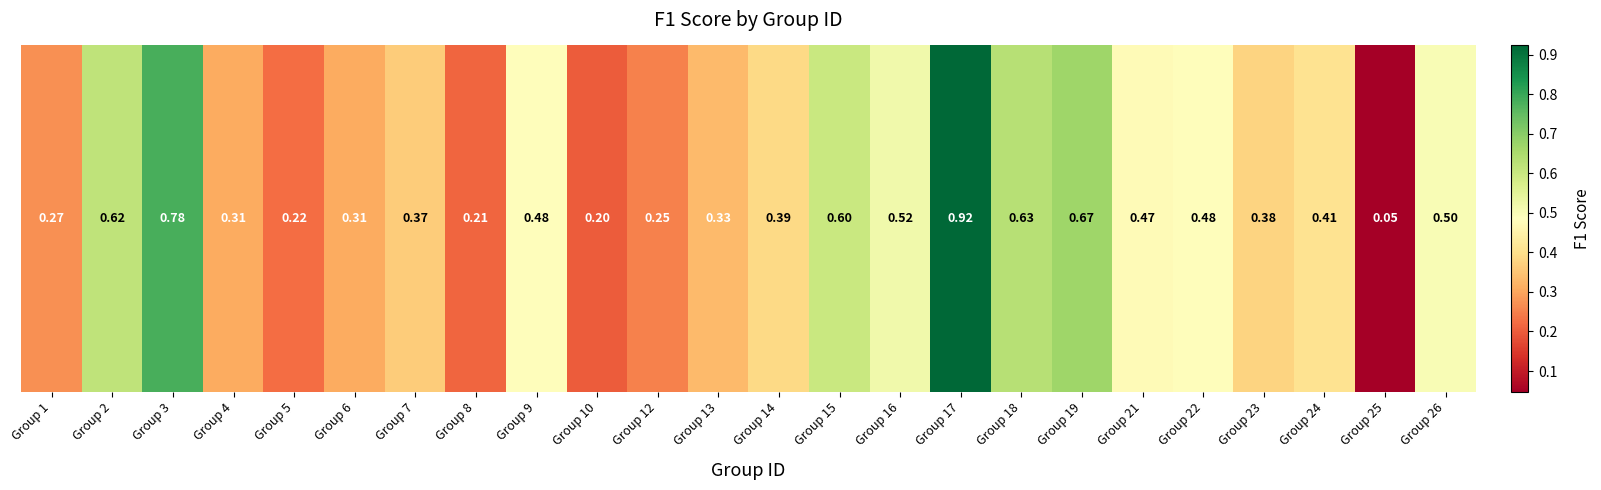

List the labels in order of value, smallest first.

Group 25, Group 10, Group 8, Group 5, Group 12, Group 1, Group 4, Group 6, Group 13, Group 7, Group 23, Group 14, Group 24, Group 21, Group 9, Group 22, Group 26, Group 16, Group 15, Group 2, Group 18, Group 19, Group 3, Group 17